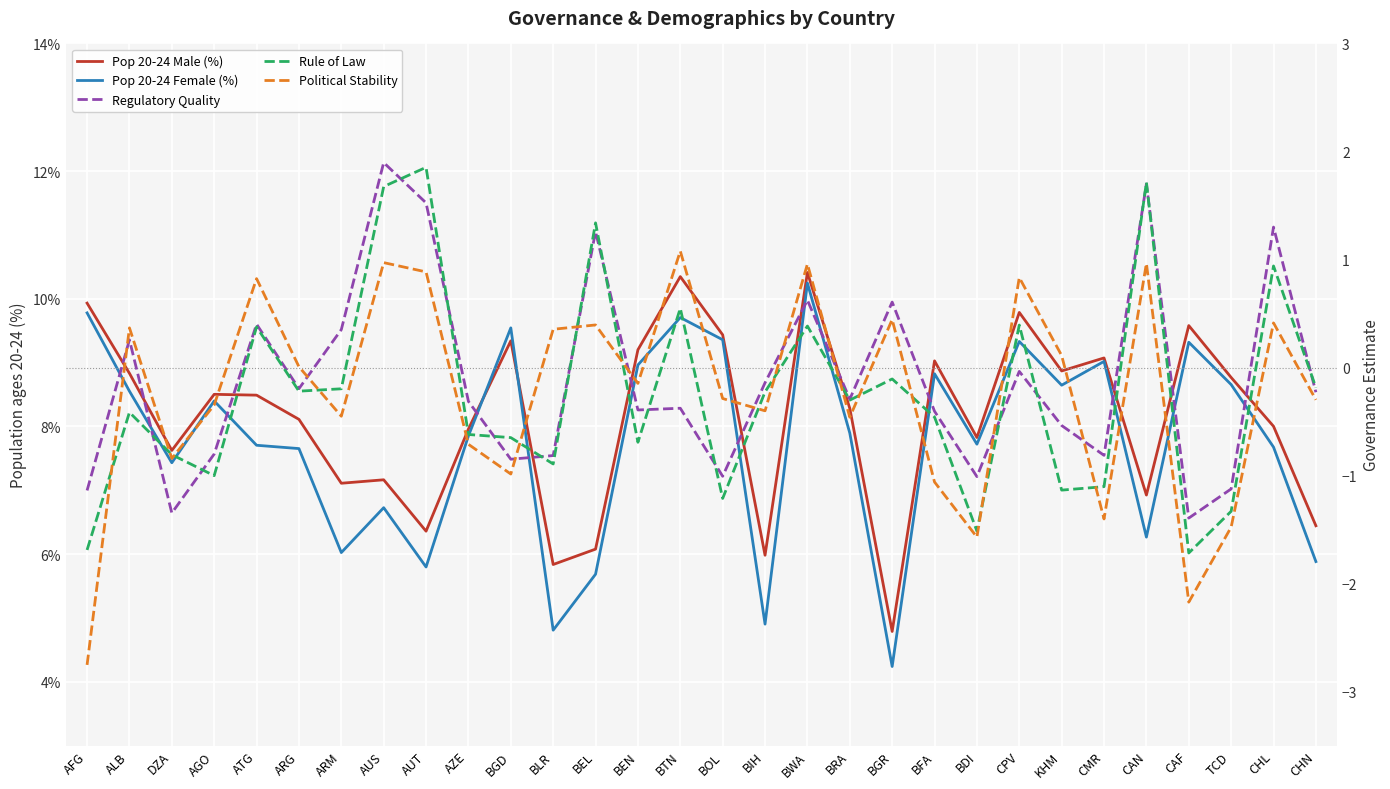

What is the total value across all series at AUT?

16.4